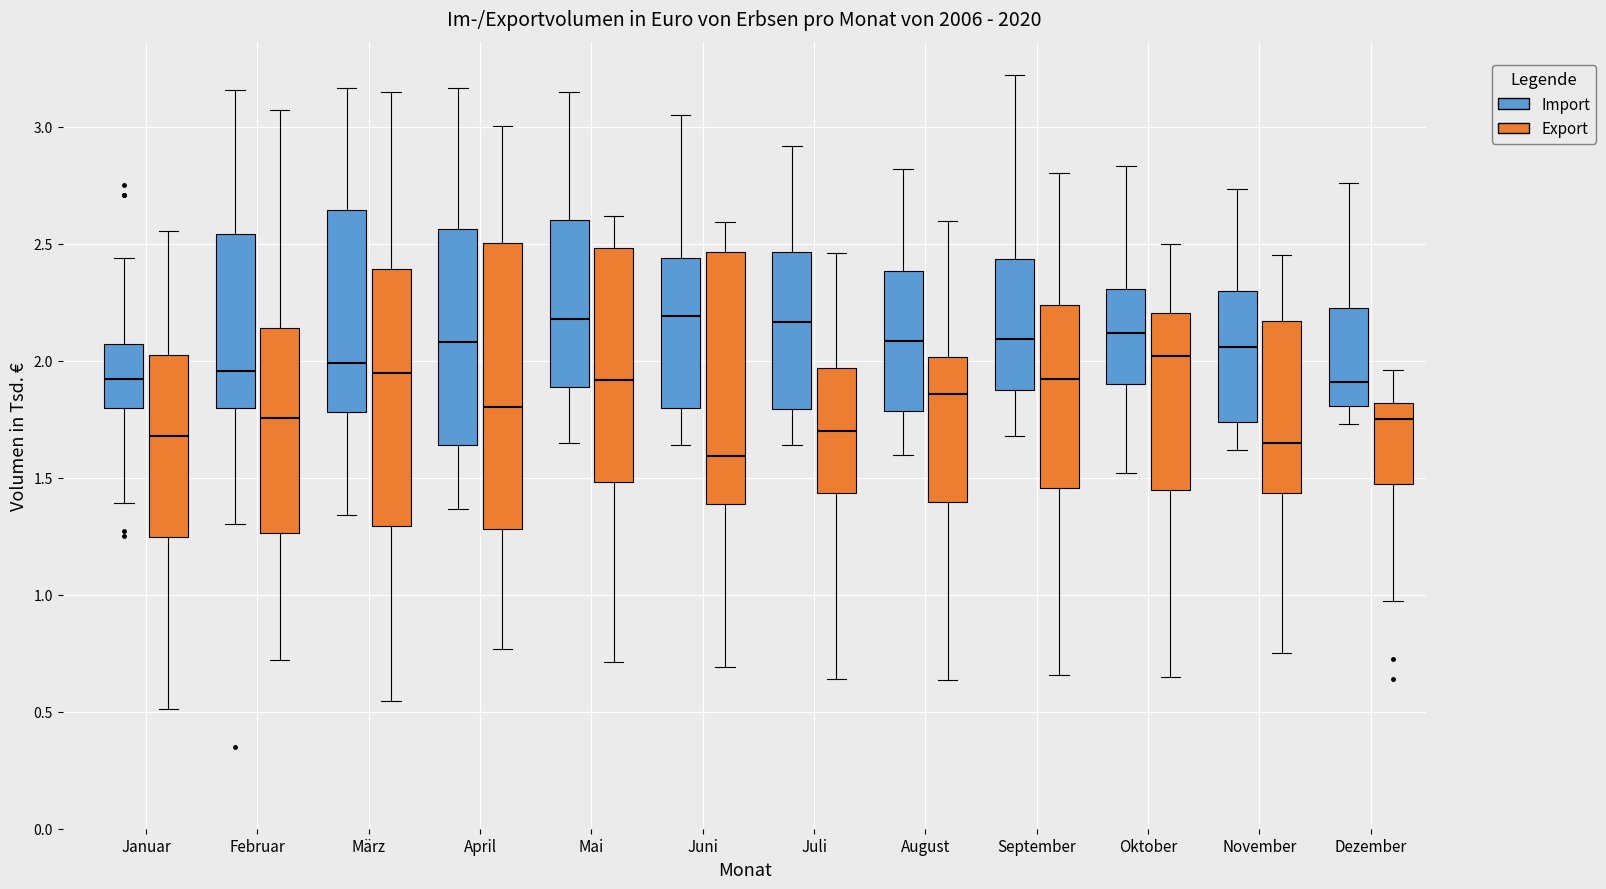

Reading left to right, transcribe this box plot: for each box, give where its median line is, the range the box spans, and where its two whiskers end, as read against the y-axis. The values are not printed on the chart, so give them approximately, as read against the axis.

Januar (Import): median 1.90, box 1.80 to 2.05, whiskers 1.40 to 2.45
Januar (Export): median 1.70, box 1.25 to 2.00, whiskers 0.50 to 2.55
Februar (Import): median 1.95, box 1.80 to 2.55, whiskers 1.30 to 3.15
Februar (Export): median 1.75, box 1.25 to 2.15, whiskers 0.70 to 3.05
März (Import): median 2.00, box 1.80 to 2.65, whiskers 1.35 to 3.15
März (Export): median 1.95, box 1.30 to 2.40, whiskers 0.55 to 3.15
April (Import): median 2.10, box 1.65 to 2.55, whiskers 1.35 to 3.15
April (Export): median 1.80, box 1.30 to 2.50, whiskers 0.75 to 3.00
Mai (Import): median 2.20, box 1.90 to 2.60, whiskers 1.65 to 3.15
Mai (Export): median 1.90, box 1.50 to 2.50, whiskers 0.70 to 2.60
Juni (Import): median 2.20, box 1.80 to 2.45, whiskers 1.65 to 3.05
Juni (Export): median 1.60, box 1.40 to 2.45, whiskers 0.70 to 2.60
Juli (Import): median 2.15, box 1.80 to 2.45, whiskers 1.65 to 2.90
Juli (Export): median 1.70, box 1.45 to 1.95, whiskers 0.65 to 2.45
August (Import): median 2.10, box 1.80 to 2.40, whiskers 1.60 to 2.80
August (Export): median 1.85, box 1.40 to 2.00, whiskers 0.65 to 2.60
September (Import): median 2.10, box 1.90 to 2.45, whiskers 1.70 to 3.20
September (Export): median 1.90, box 1.45 to 2.25, whiskers 0.65 to 2.80
Oktober (Import): median 2.10, box 1.90 to 2.30, whiskers 1.50 to 2.85
Oktober (Export): median 2.00, box 1.45 to 2.20, whiskers 0.65 to 2.50
November (Import): median 2.05, box 1.75 to 2.30, whiskers 1.60 to 2.75
November (Export): median 1.65, box 1.45 to 2.15, whiskers 0.75 to 2.45
Dezember (Import): median 1.90, box 1.80 to 2.25, whiskers 1.75 to 2.75
Dezember (Export): median 1.75, box 1.45 to 1.80, whiskers 0.95 to 1.95